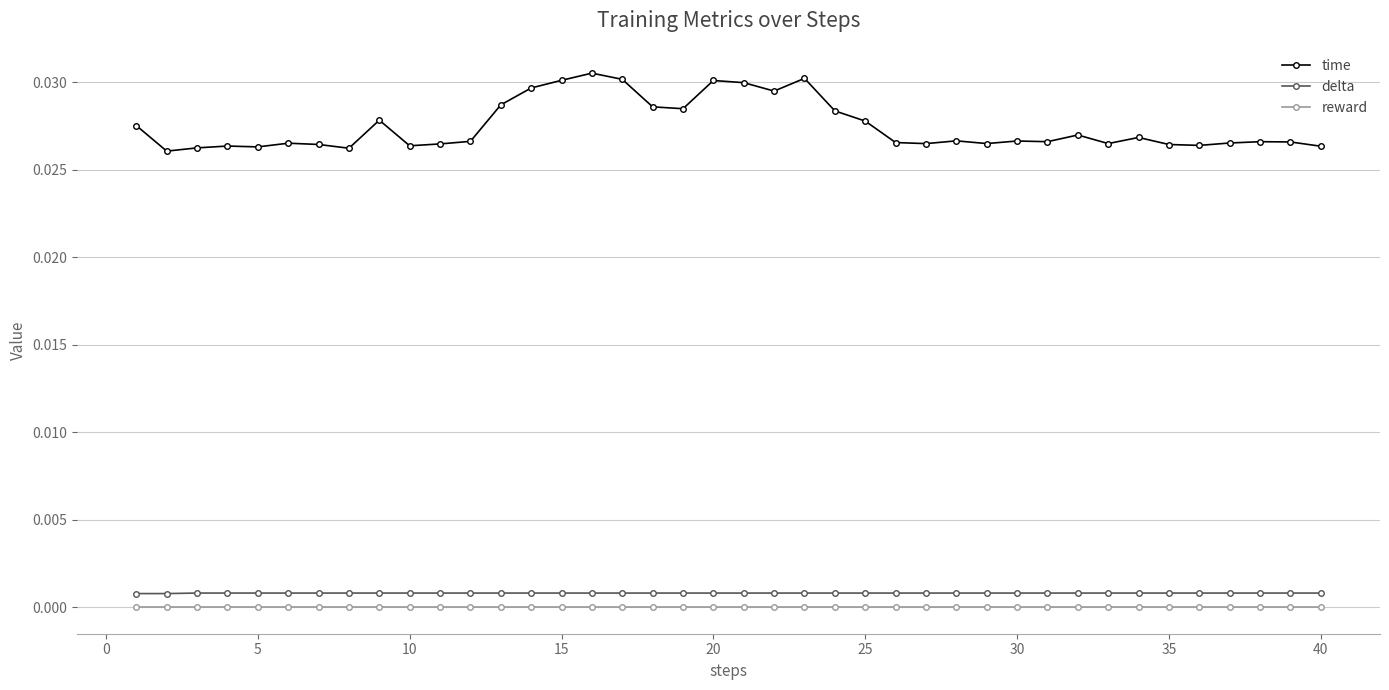

True or false: time and delta intersect in this chart.

False